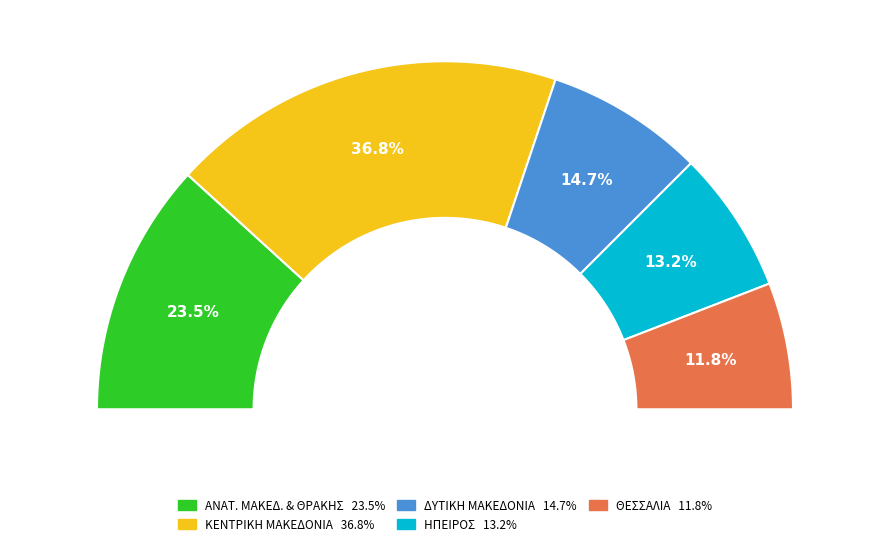

What percentage is the ΑΝΑΤΟΛΙΚΗΣ ΜΑΚΕΔΟΝΙΑΣ ΚΑΙ ΘΡΑΚΗΣ slice, to the nearest percent?

24%